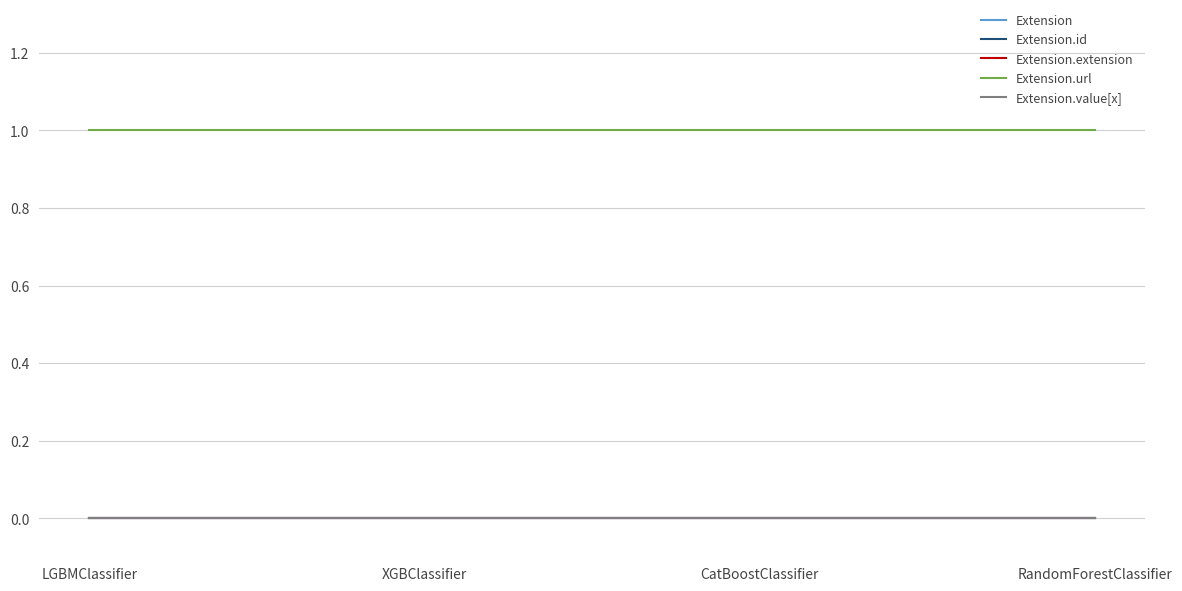

Is this an area chart (filled region under the line)?

No